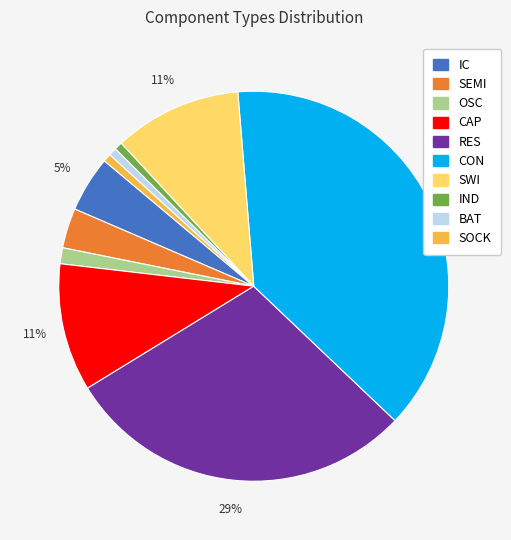

To the nearest percent, what portion does SEMI represent?

3%